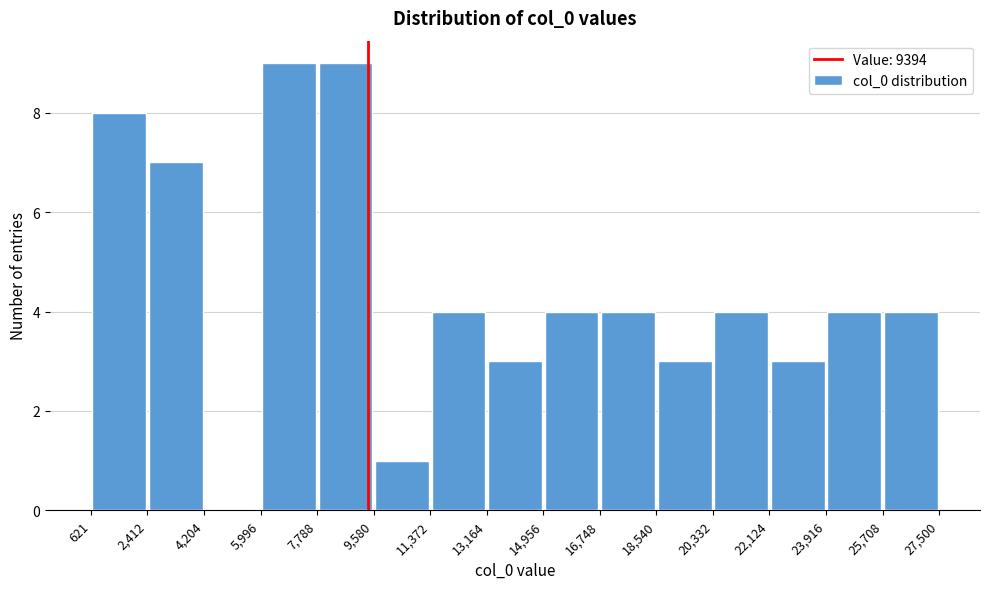

What is the height of the bar covering 14,956 to 16,748 on the x-axis? The values are not printed on the chart, so give them approximately, as read against the axis.

4